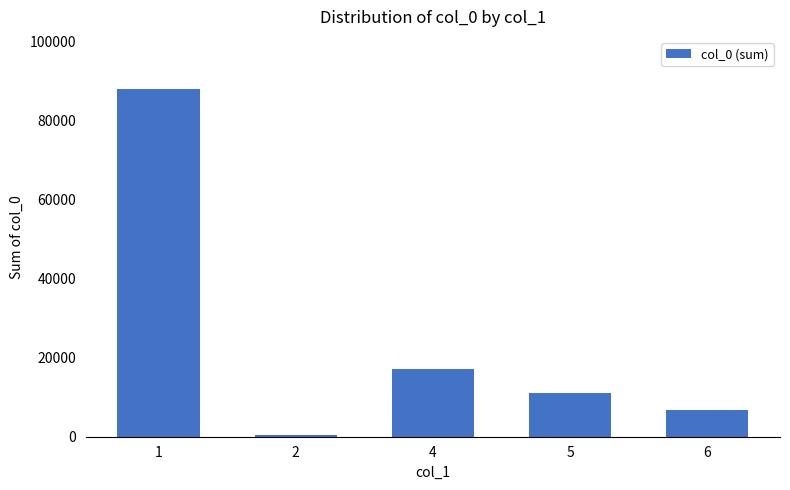

The value at 4 is 17130. True or false?

True